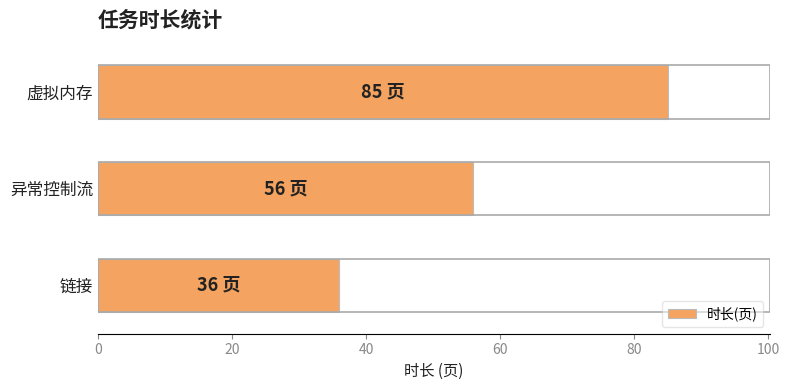

What is the sum of the values at 链接 and 虚拟内存?

121